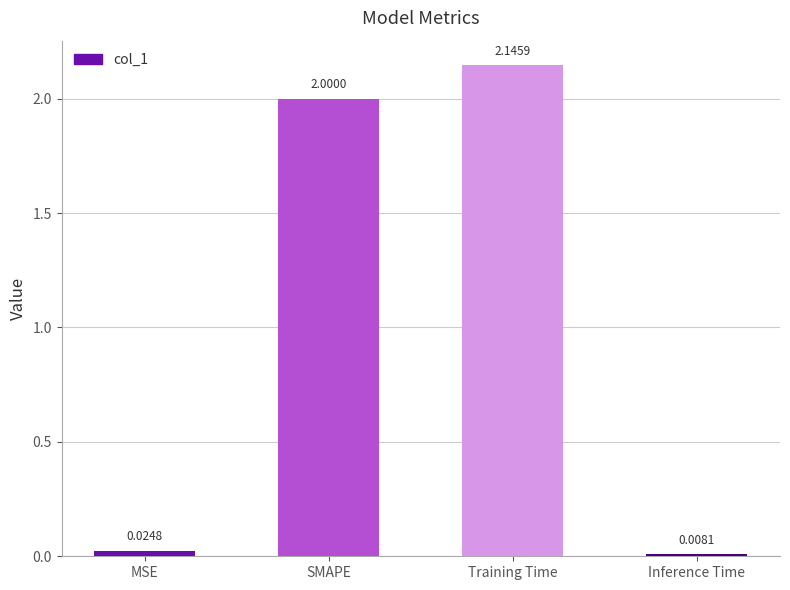

Which label corresponds to the largest value in the chart?

Training Time